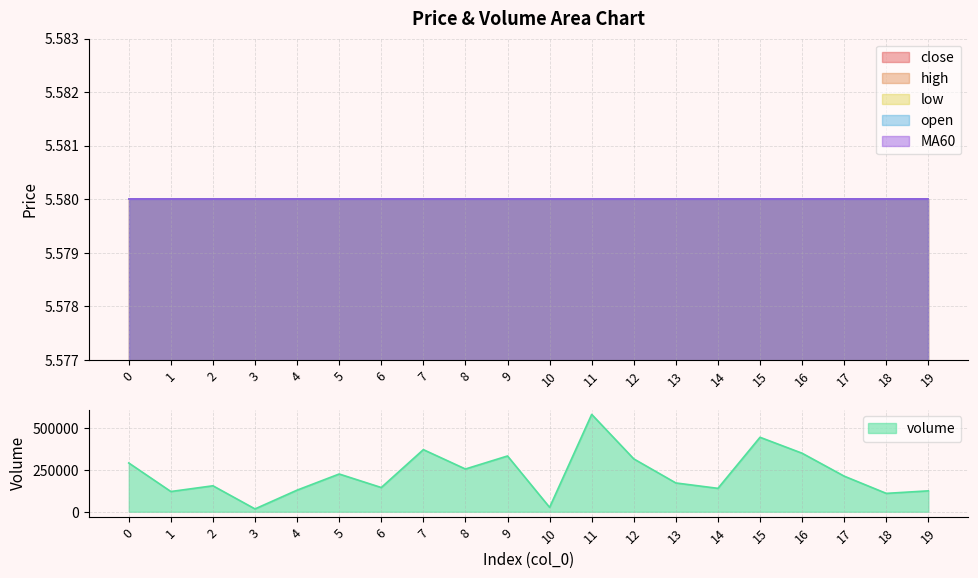

Rank the series at 4 from highest to lowest value.

volume, close, high, low, open, MA60